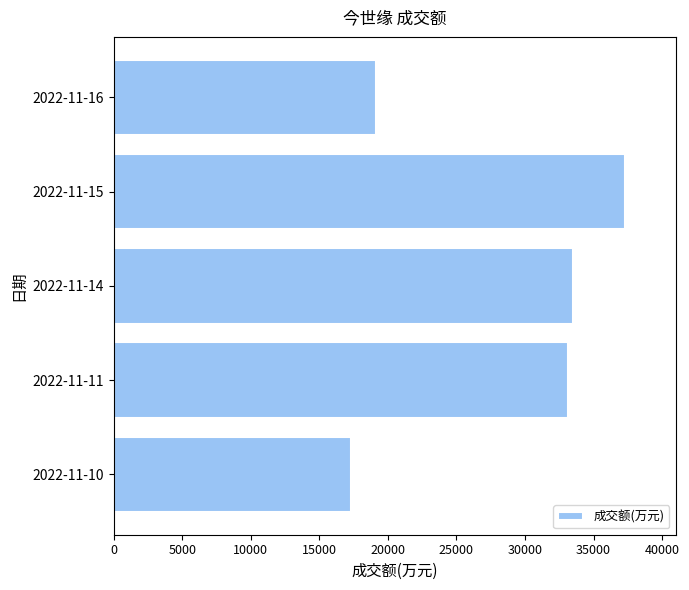

Are the bars horizontal?

Yes